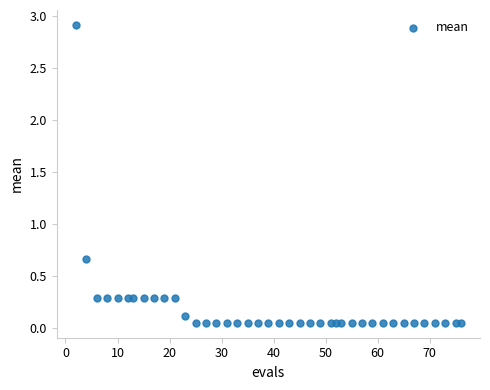

What is the range of X values (max minus min)?

74.0